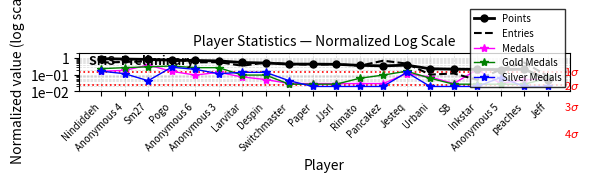

Is the value of Gold Medals at Pancakez greater than the value of Medals at SB?

Yes